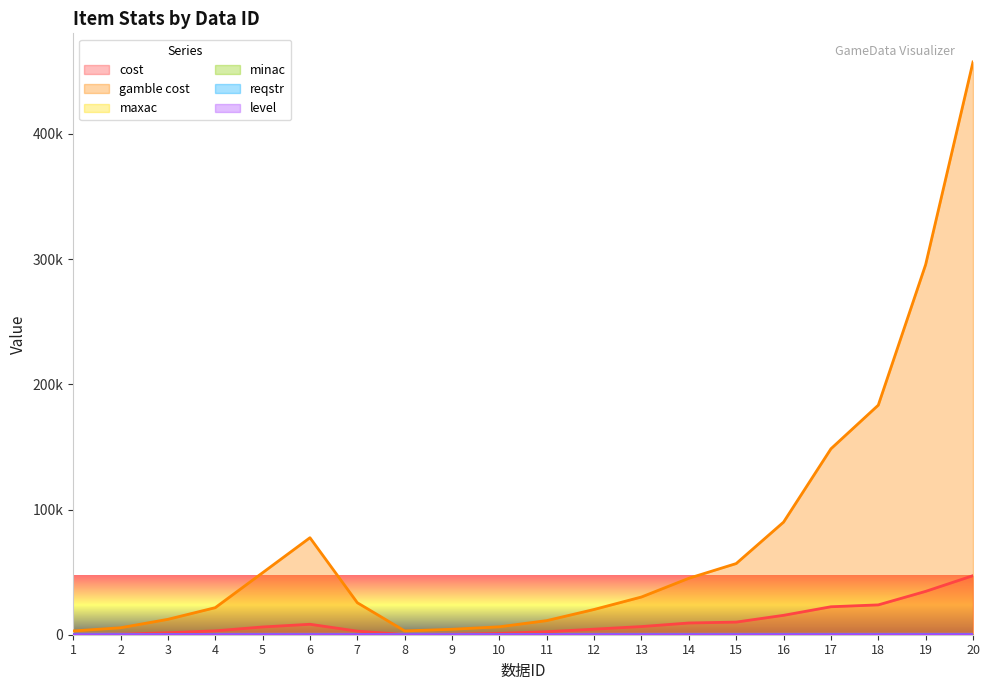

Is the value of gamble cost at 7 greater than the value of minac at 12?

Yes